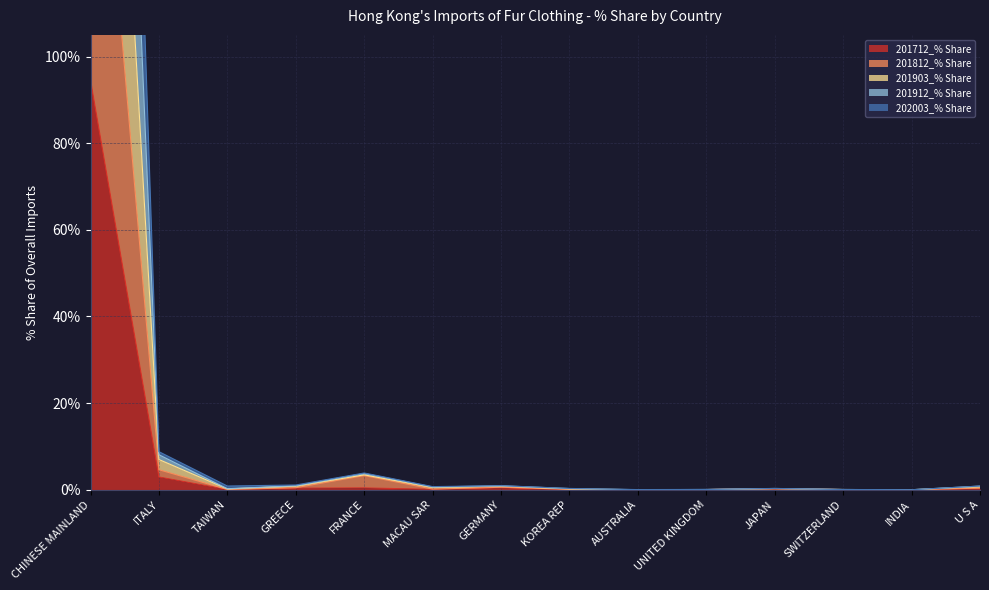

Does the chart have visible grid lines?

Yes